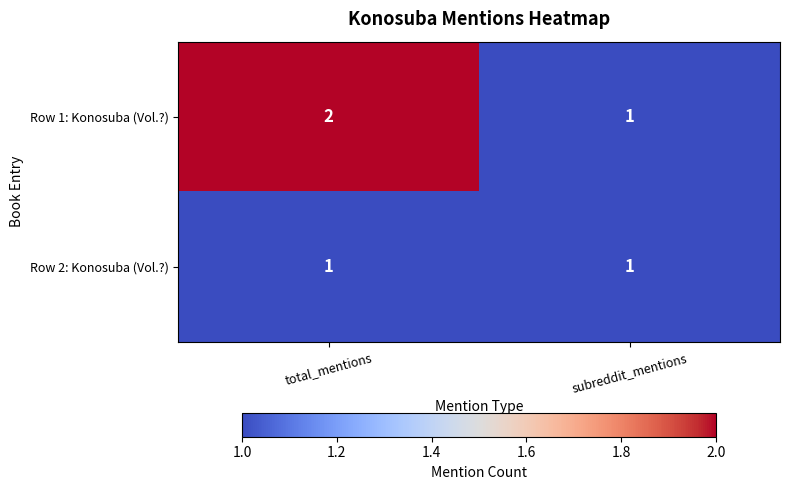

Where is Row 1: Konosuba (Vol.?) nearest to the value 1?

subreddit_mentions